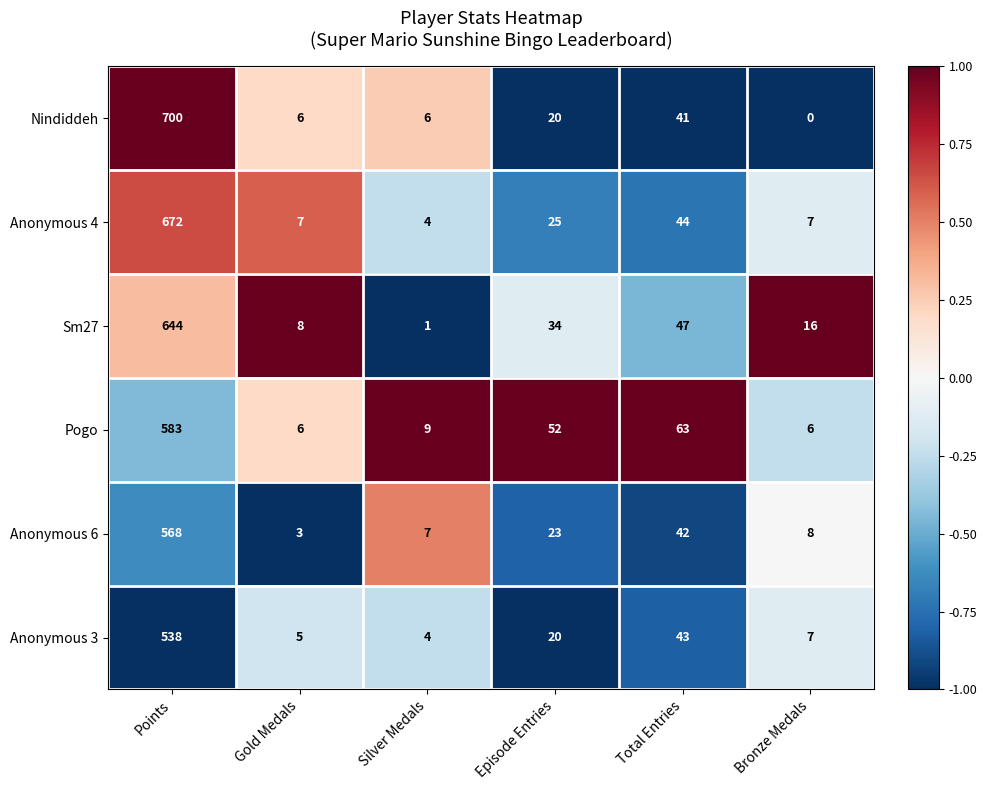

Read the Pogo value at Gold Medals.

6